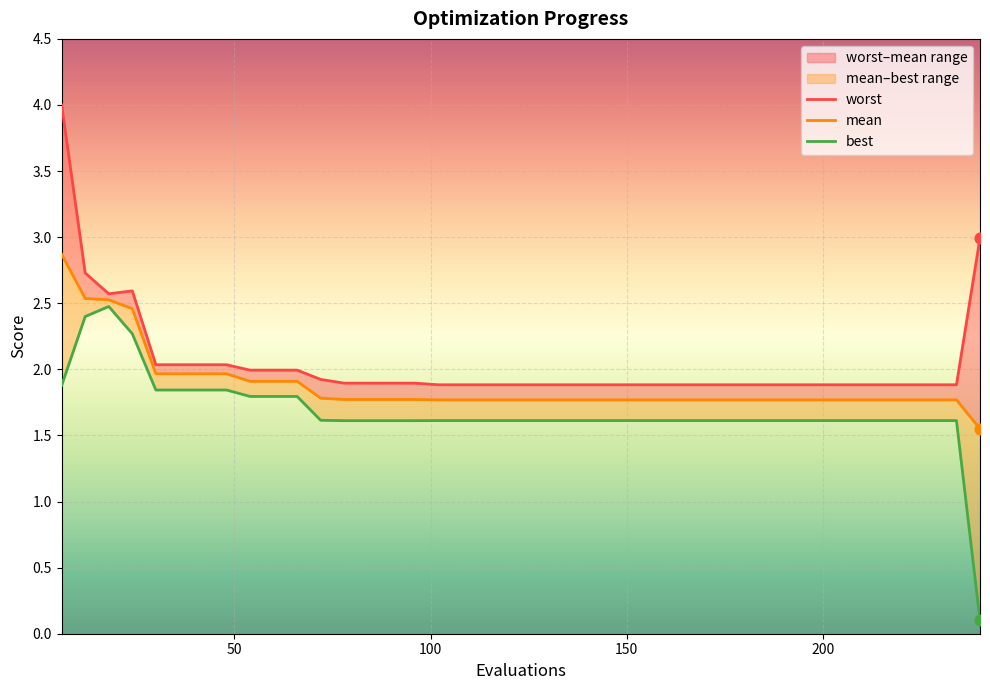

Is the value of best at 180 greater than the value of mean at 156?

No